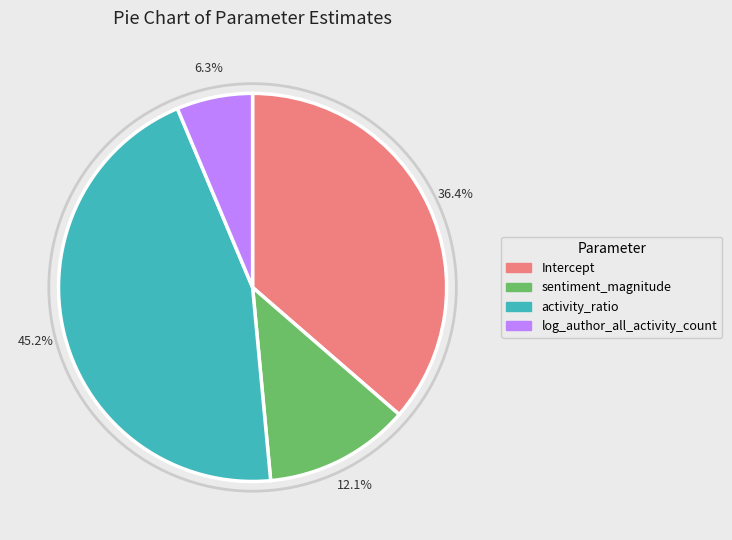

What is the total percentage of Intercept and log_author_all_activity_count?

42.7%